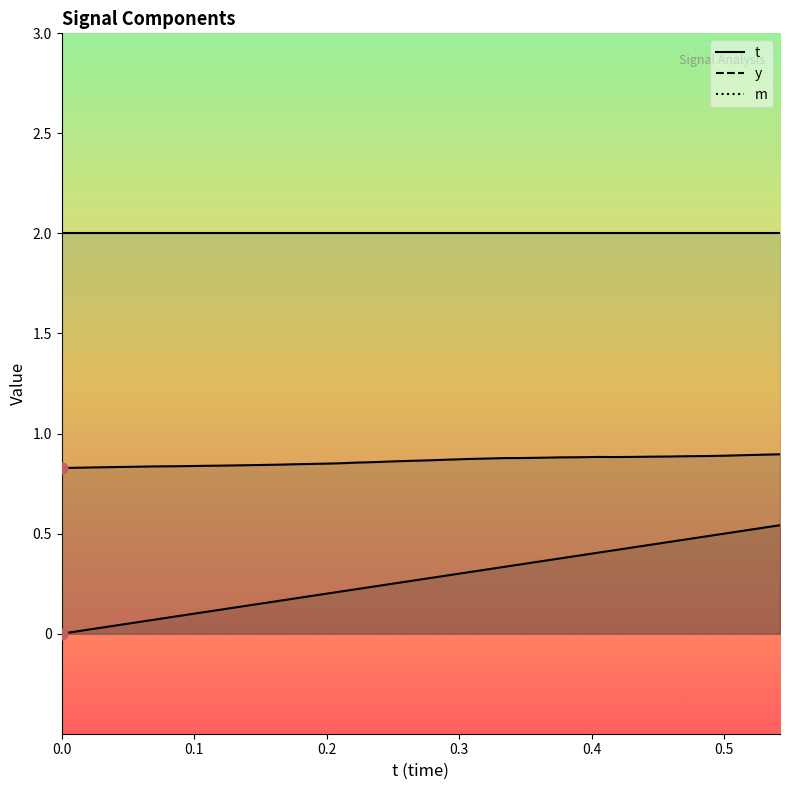

Which series contains the highest Y value?

m